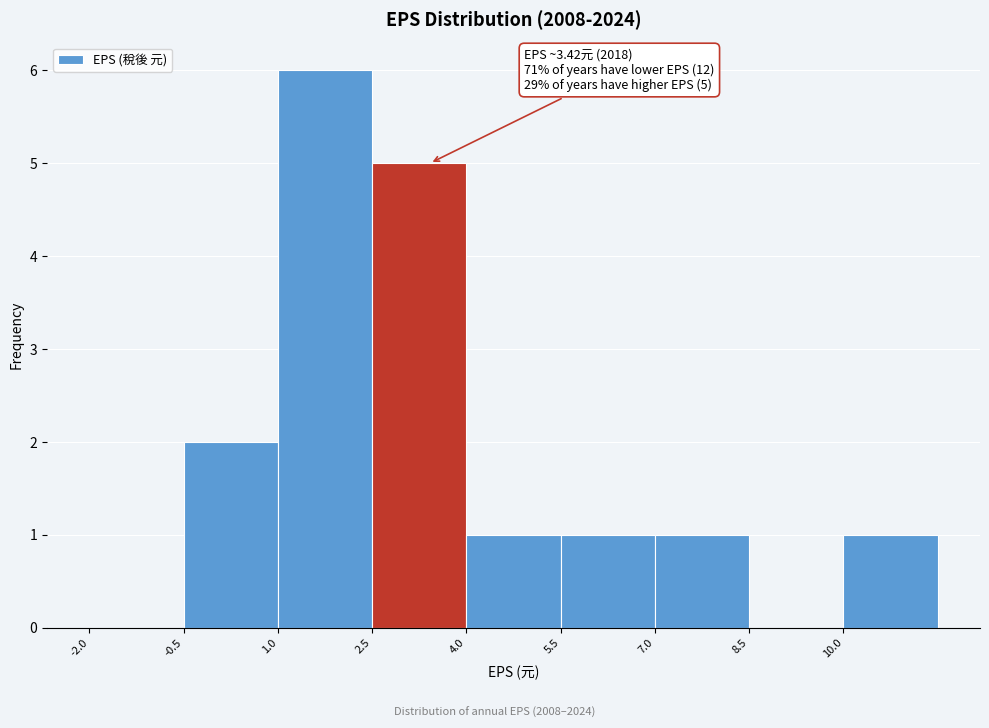

Which range on the x-axis has the tallest bar?

1.0 to 2.5